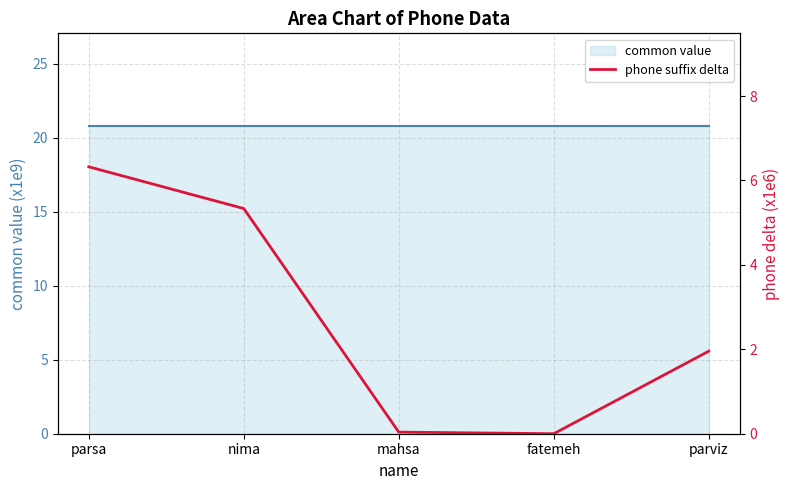

True or false: the data has more than 2 interior local peaks.

False